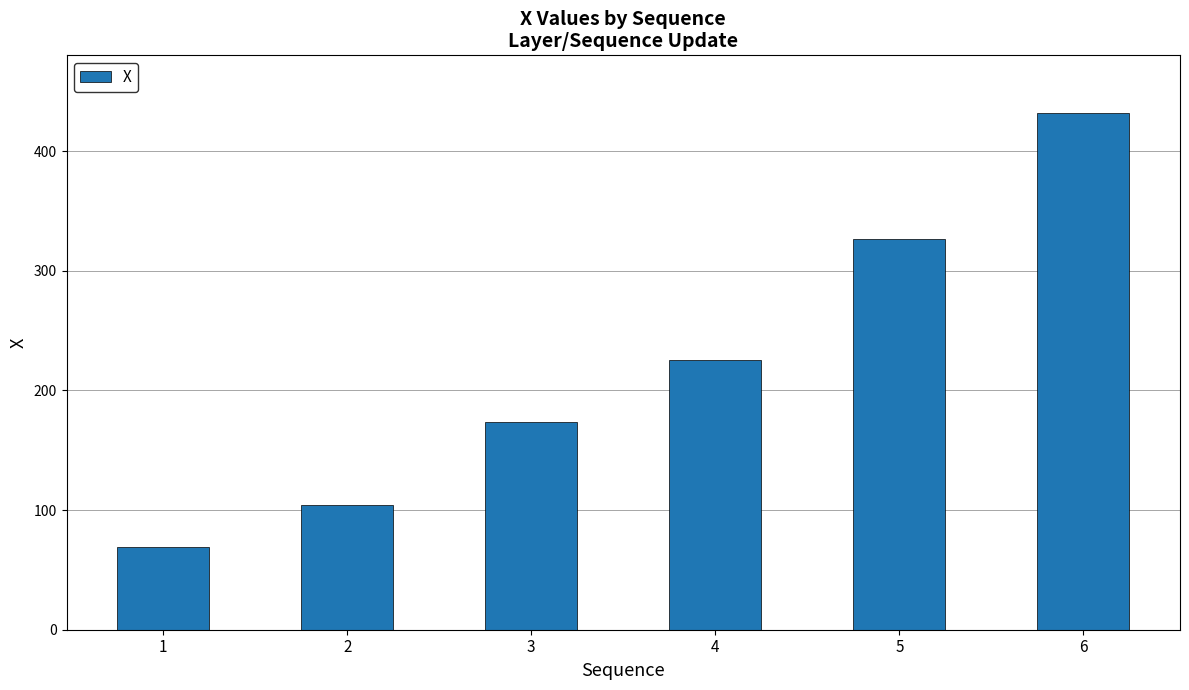

Between 1 and 5, which is larger?

5